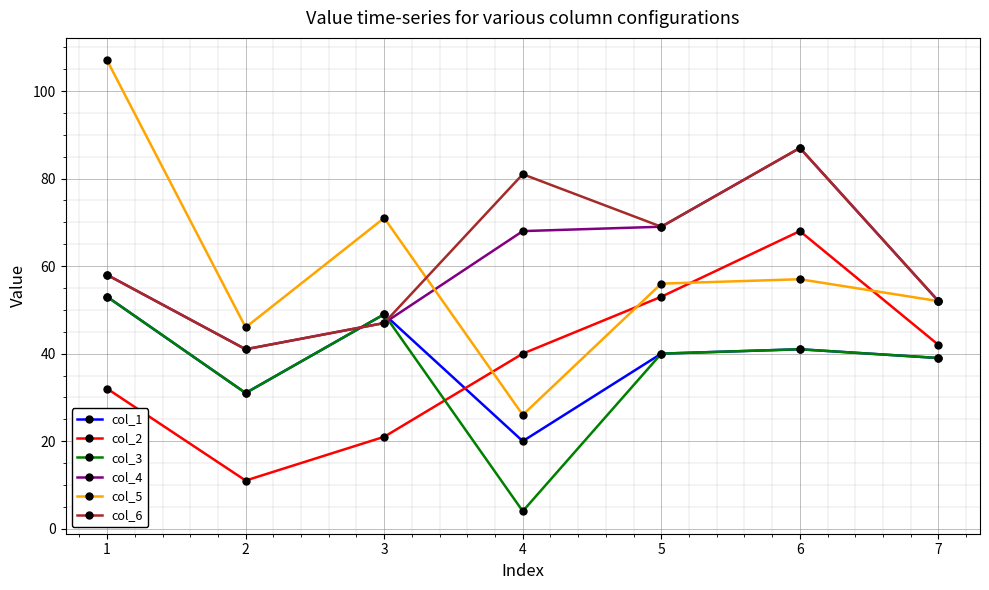

Reading left to right, what are all the values shown in this chart?

col_1: 1=53	2=31	3=49	4=20	5=40	6=41	7=39
col_2: 1=32	2=11	3=21	4=40	5=53	6=68	7=42
col_3: 1=53	2=31	3=49	4=4	5=40	6=41	7=39
col_4: 1=58	2=41	3=47	4=68	5=69	6=87	7=52
col_5: 1=107	2=46	3=71	4=26	5=56	6=57	7=52
col_6: 1=58	2=41	3=47	4=81	5=69	6=87	7=52